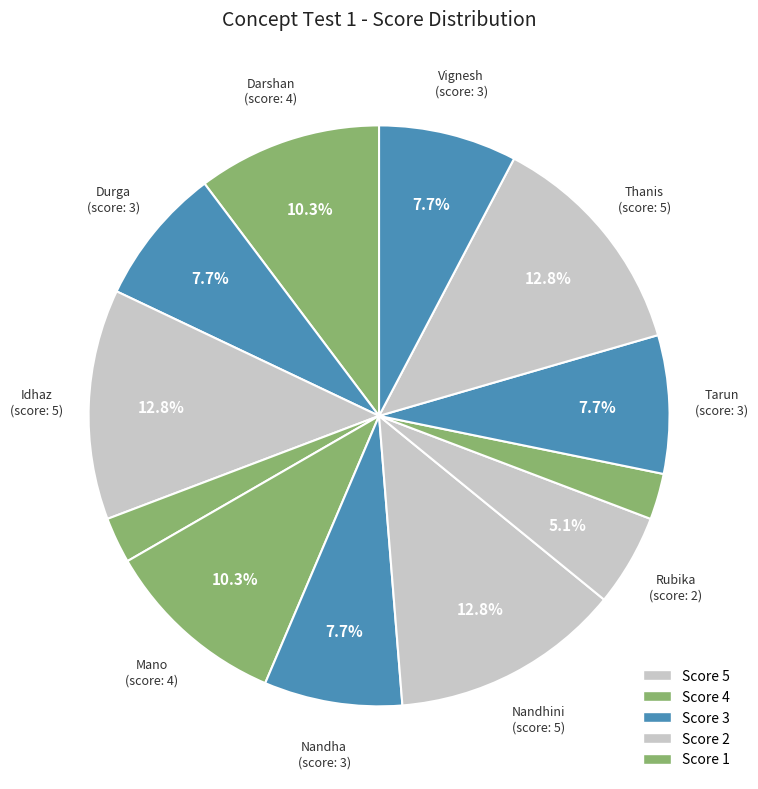

What is the largest slice in the pie chart?

Idhaz (5)